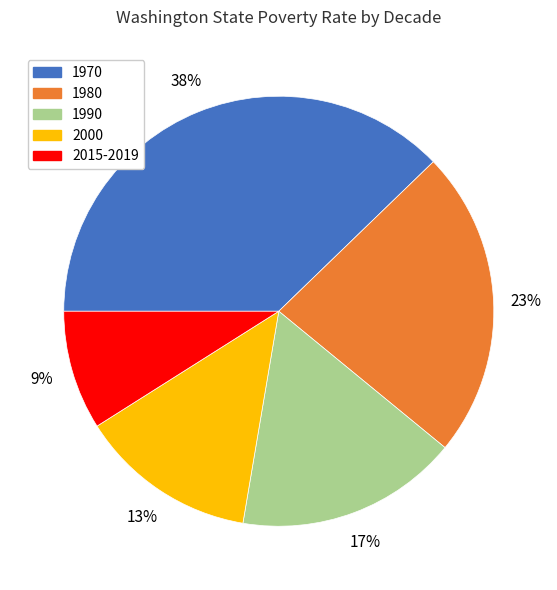

To the nearest percent, what portion does 2015-2019 represent?

9%